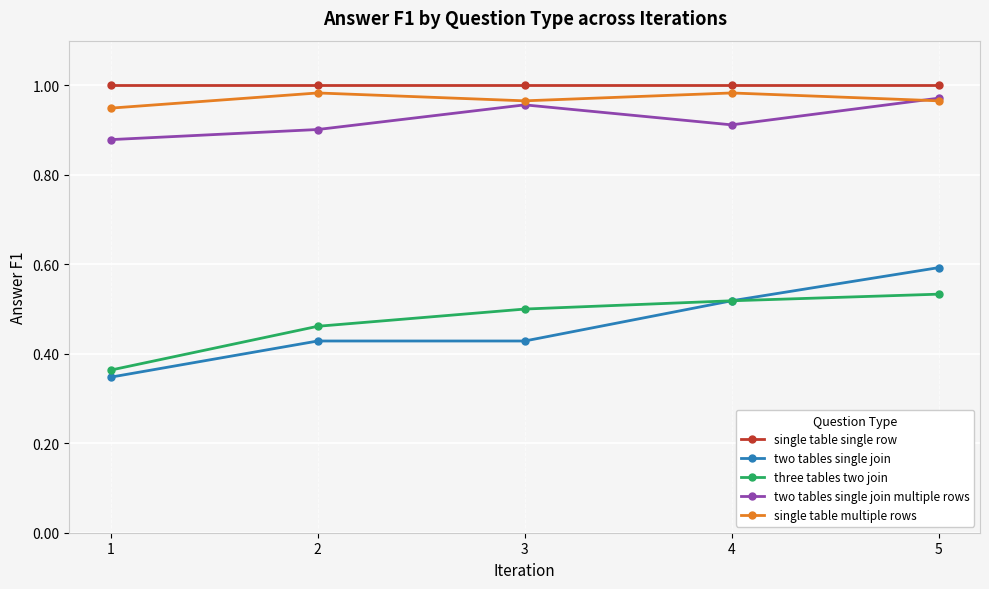

At which category is the sum across all series the highest?

5